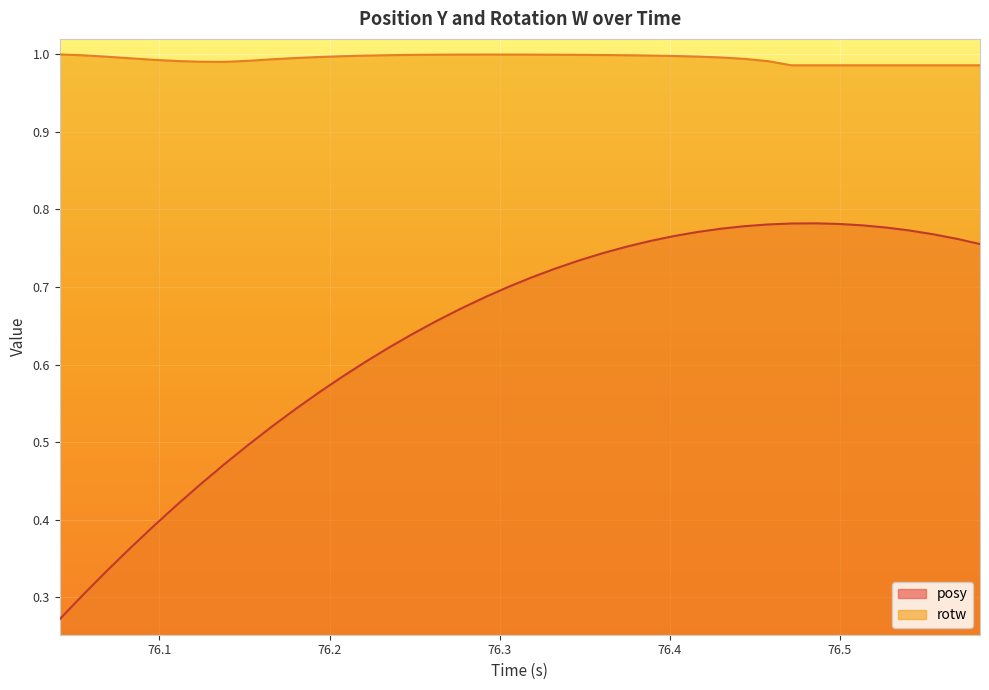

Rank the series by their average value, from highest to lowest.

rotw, posy